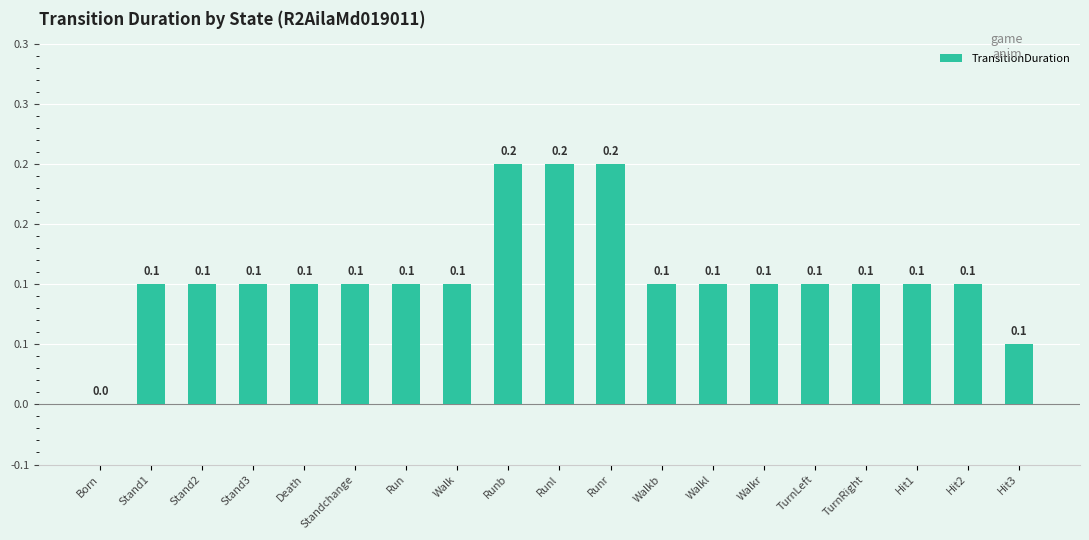

True or false: the data shows 0.1 at Hit1.

True